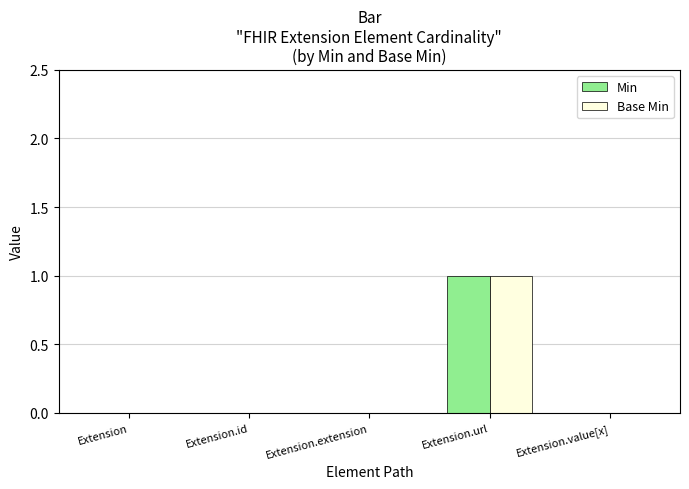

Reading left to right, transcribe all the data shown in this chart.

Min: 0	0	0	1	0
Base Min: 0	0	0	1	0